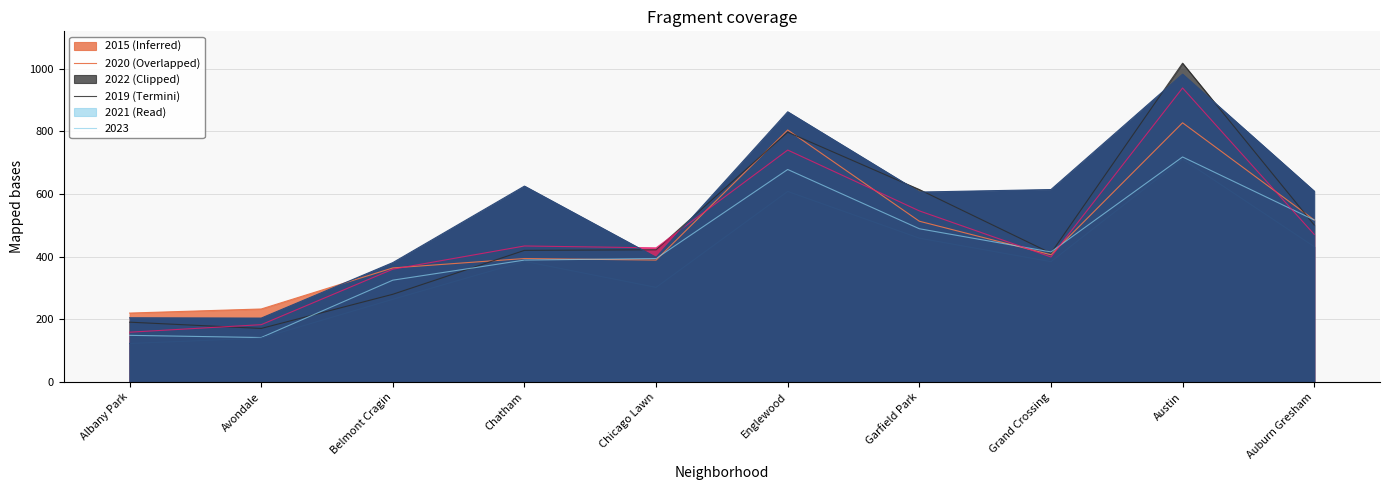

True or false: 2022 has a value of 863 at Auburn Gresham.

False